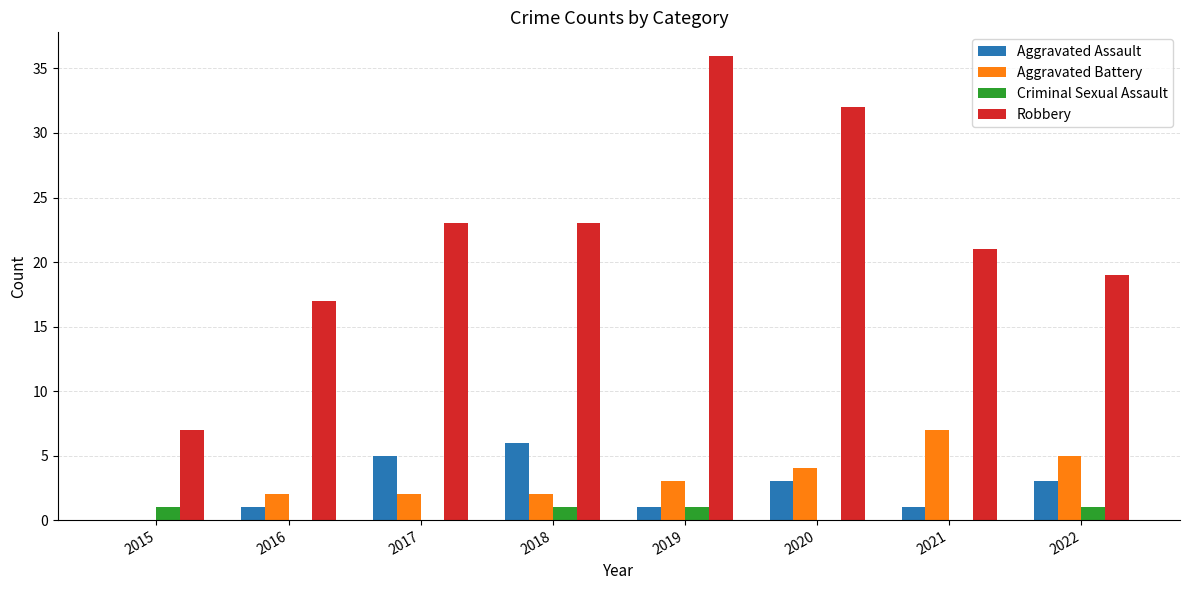

Is it true that Criminal Sexual Assault equals 0 at 2021?

True